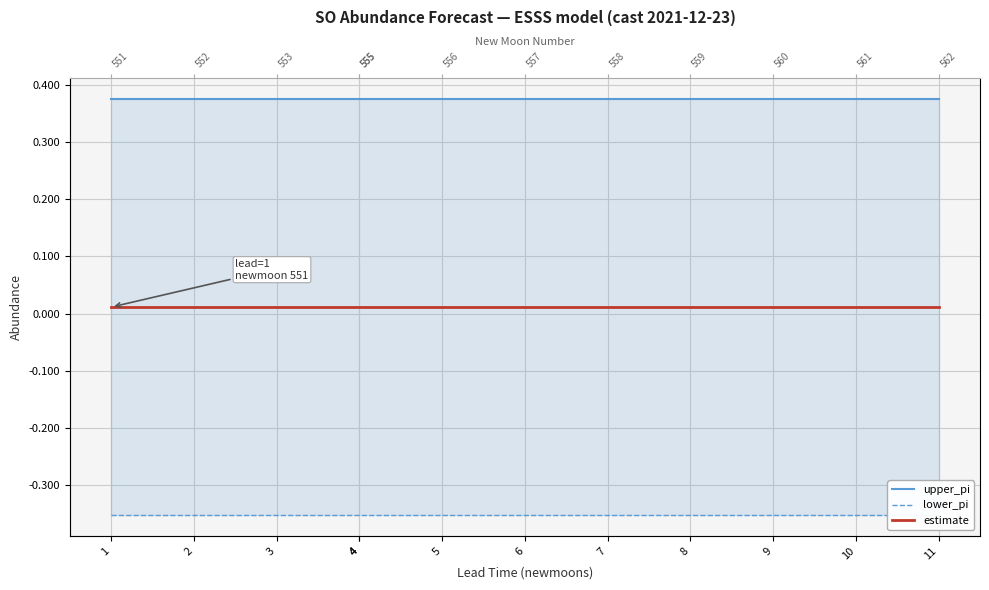

What is the spread (max minus min) of values at 10?

0.7